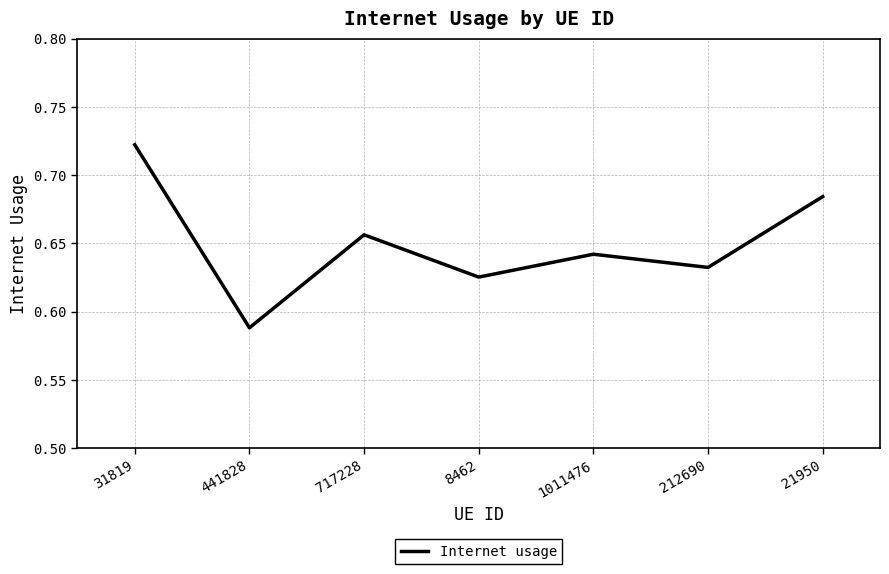

True or false: there are more than 2 points higher than both neighbors.

False